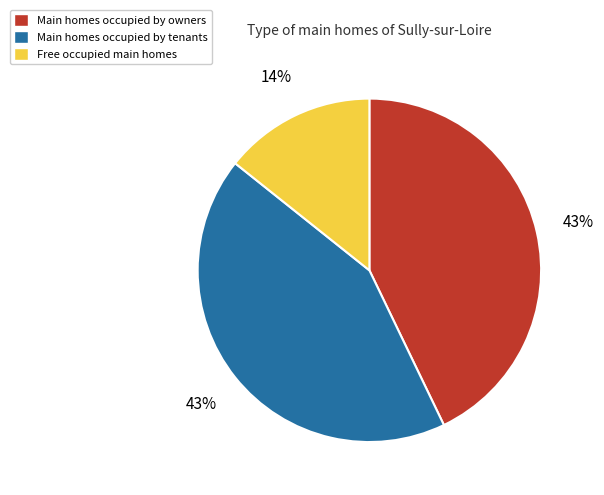

Between Free occupied main homes and Main homes occupied by tenants, which is larger?

Main homes occupied by tenants